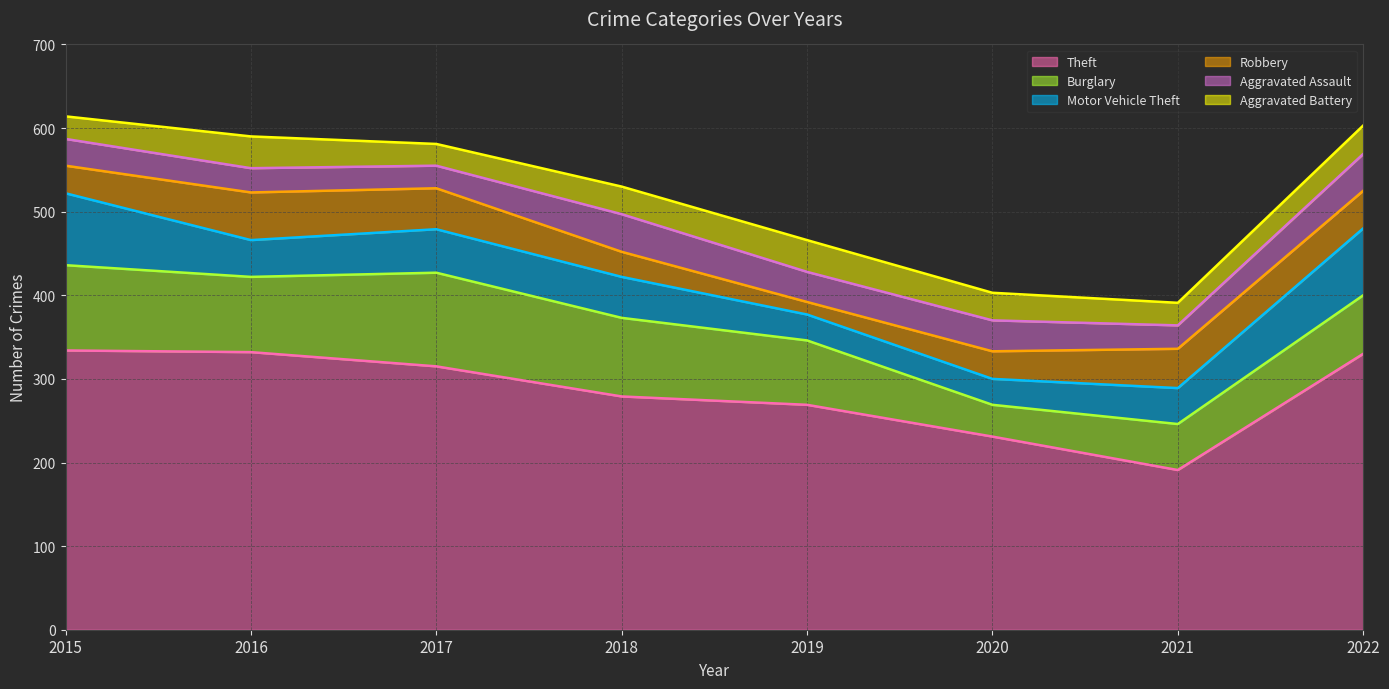

What is the value of the Robbery point at the 7th from the left?

47